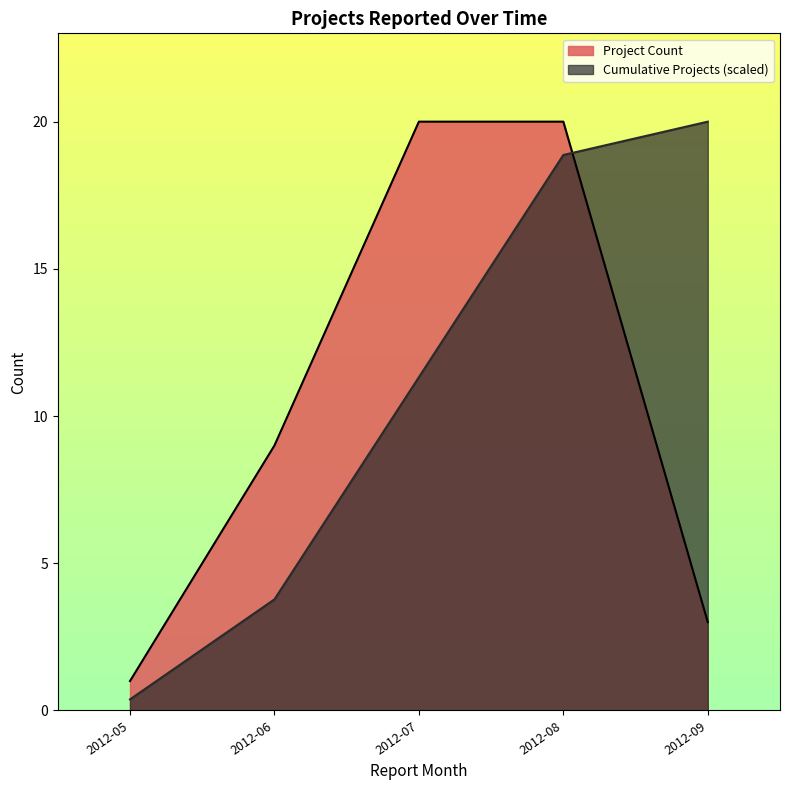

At which label is Cumulative Projects (scaled) closest to 10?

2012-07